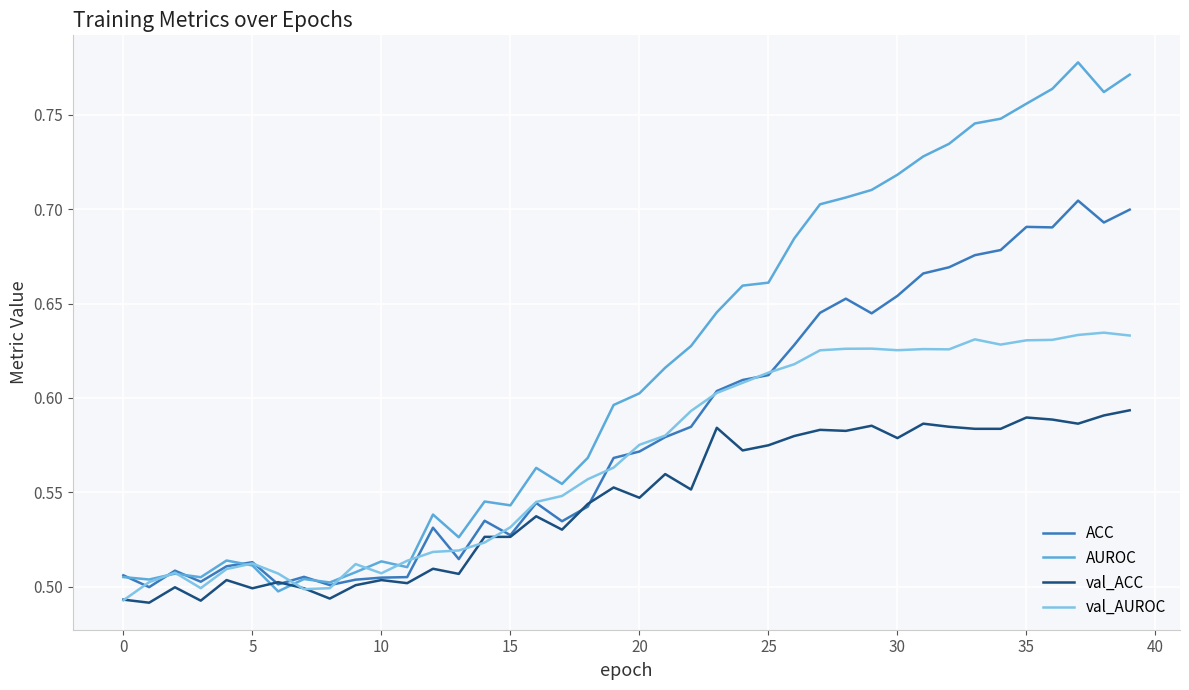

List the series in order of their overall mean, lowest first.

val_ACC, val_AUROC, ACC, AUROC